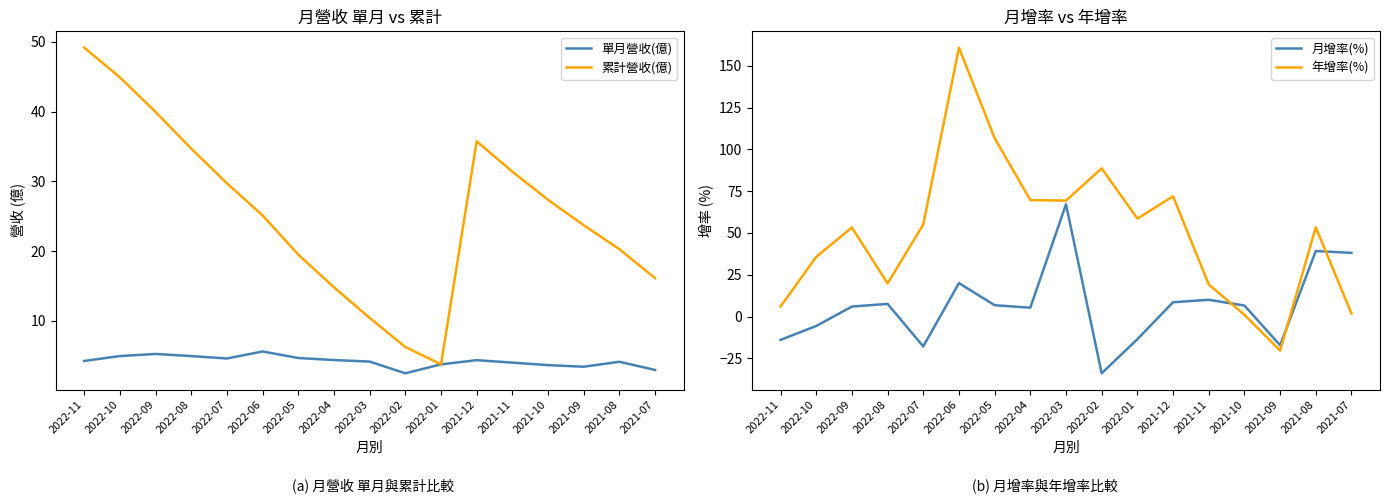

True or false: 單月營收(億) has a value of 3.0 at 2021-07.

True